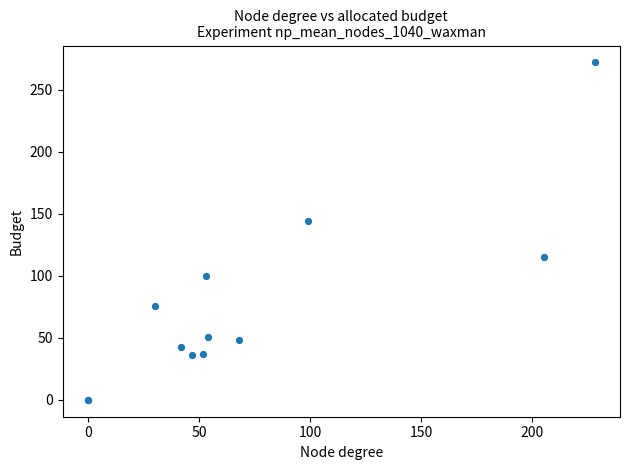

What Y value in the scatter plot is closest to 136?

144